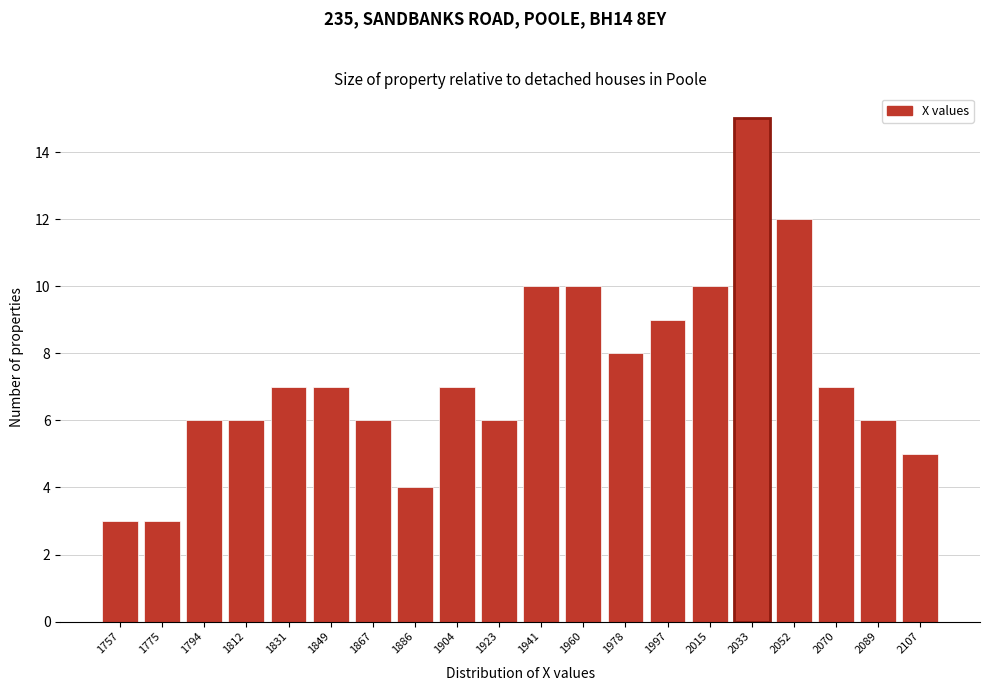

Reading left to right, extract all data points from this chart.

3	3	6	6	7	7	6	4	7	6	10	10	8	9	10	15	12	7	6	5